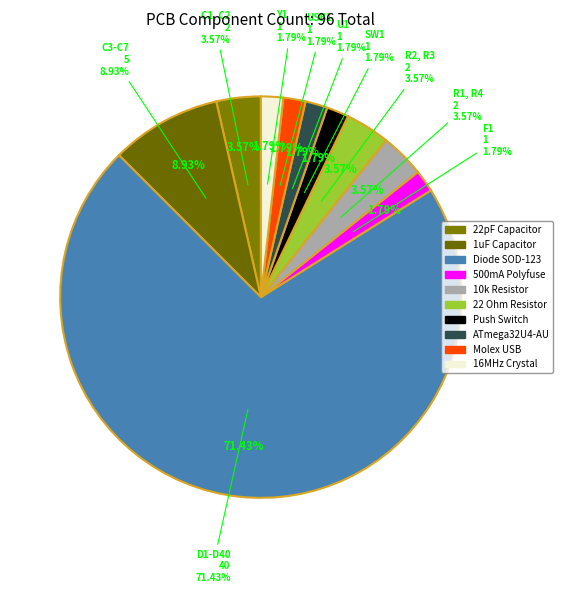

What is the change in value from D1-D40 to USB1?

-39